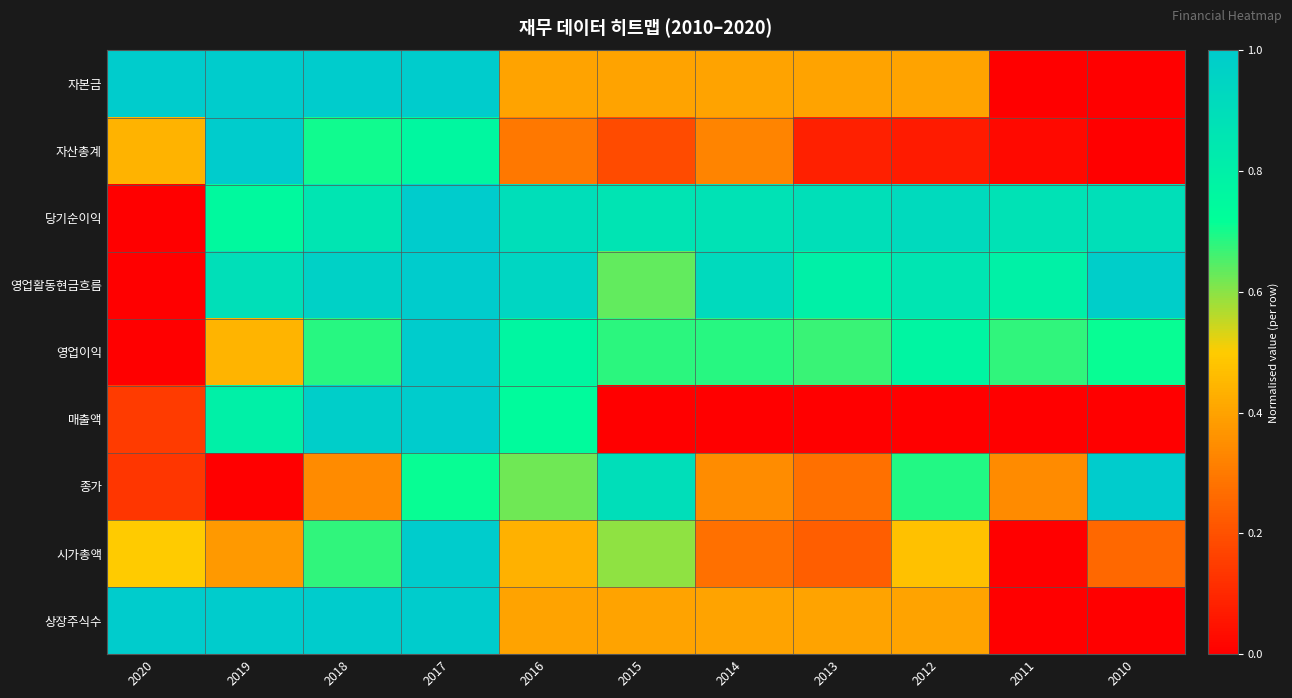

List the series in order of their peak value, lowest first.

자본금, 자산총계, 당기순이익, 영업활동현금흐름, 영업이익, 매출액, 종가, 시가총액, 상장주식수